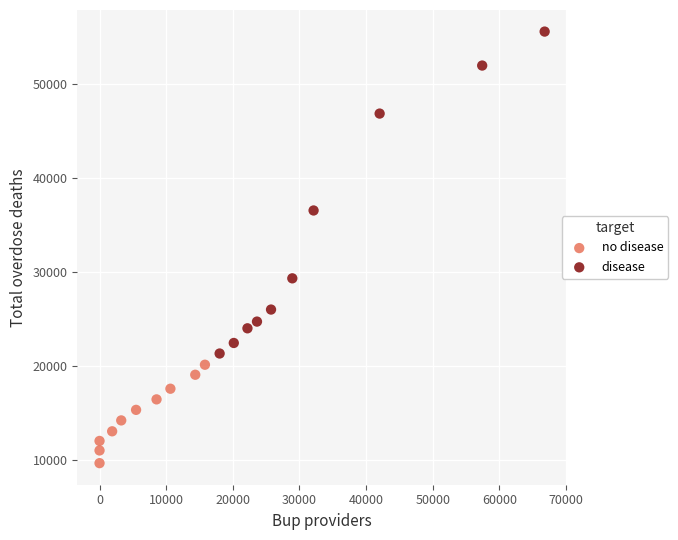

What are all the series names shown in the legend?

no disease, disease